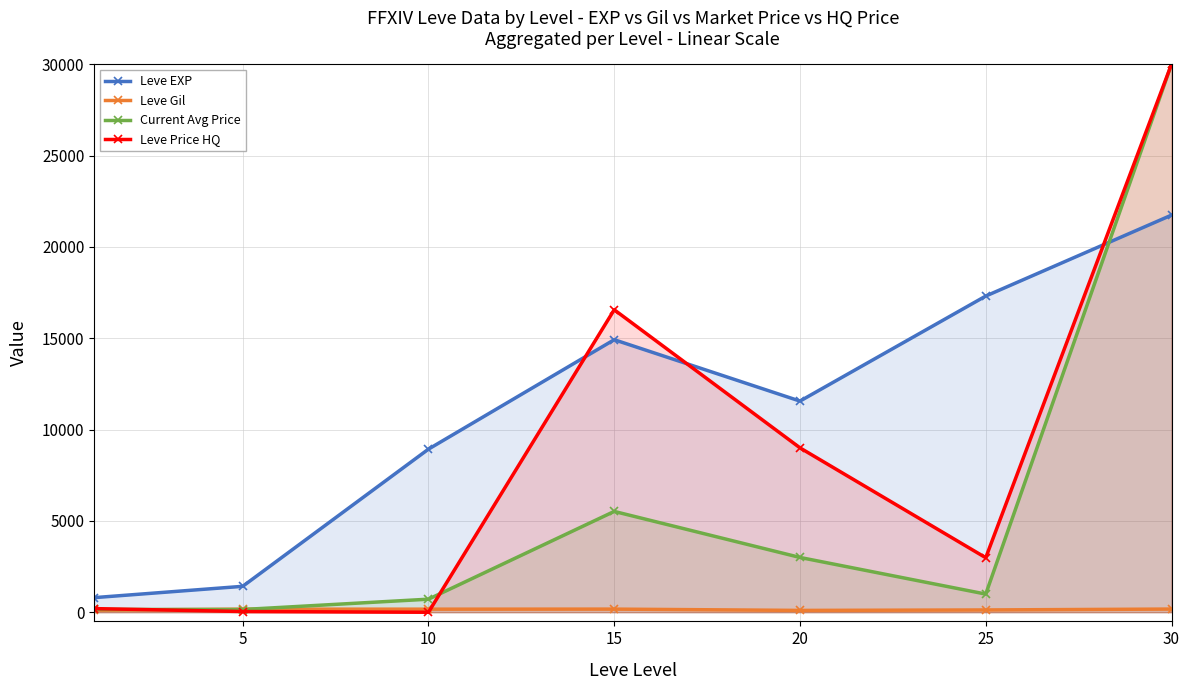

Which category has the lowest value across all series?

10